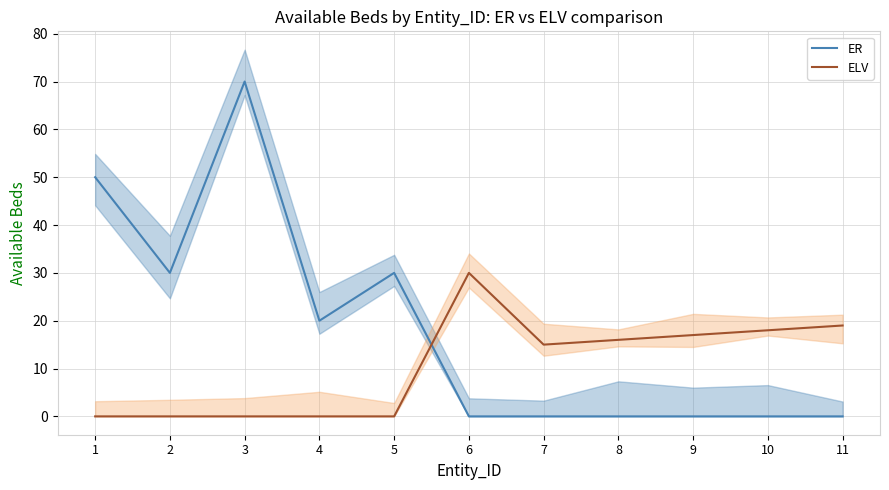

Is the value of ER at 10 greater than the value of ELV at 4?

No